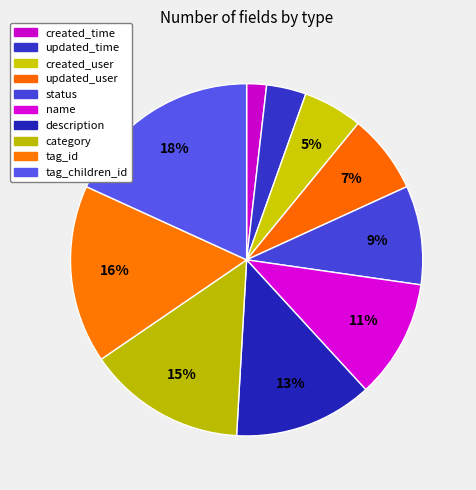

Which has a higher value, tag_id or created_time?

tag_id